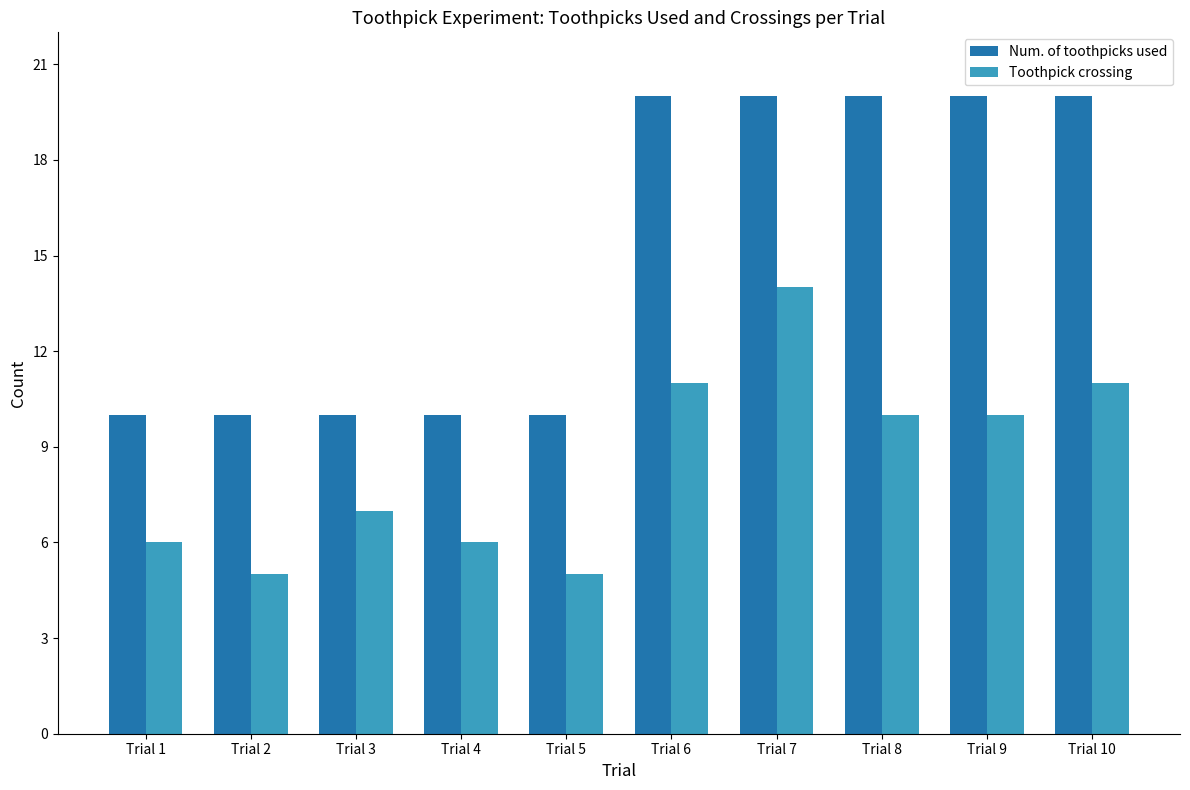

What is the total value across all series at Trial 6?

31